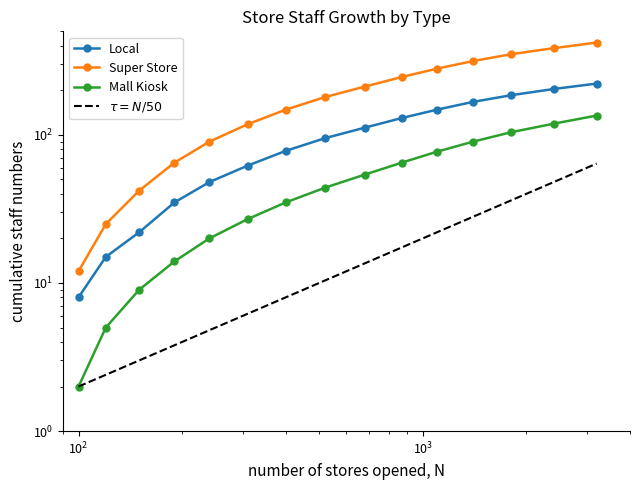

True or false: Super Store and Local cross at least once.

False